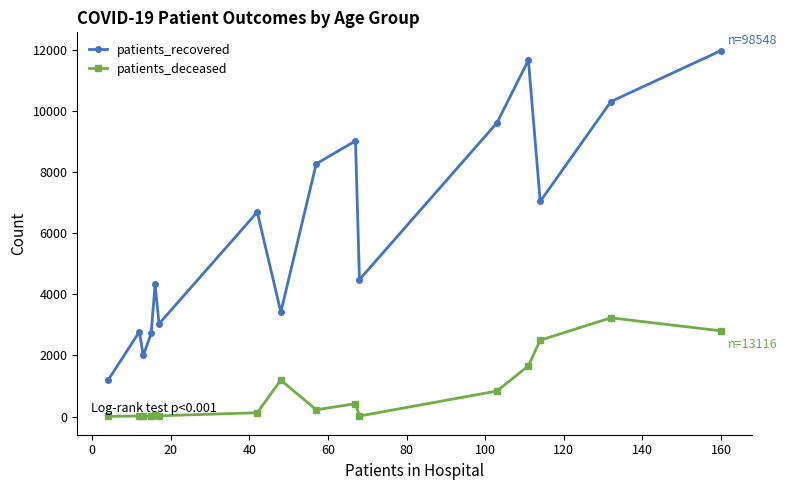

True or false: patients_deceased and patients_recovered cross at least once.

False